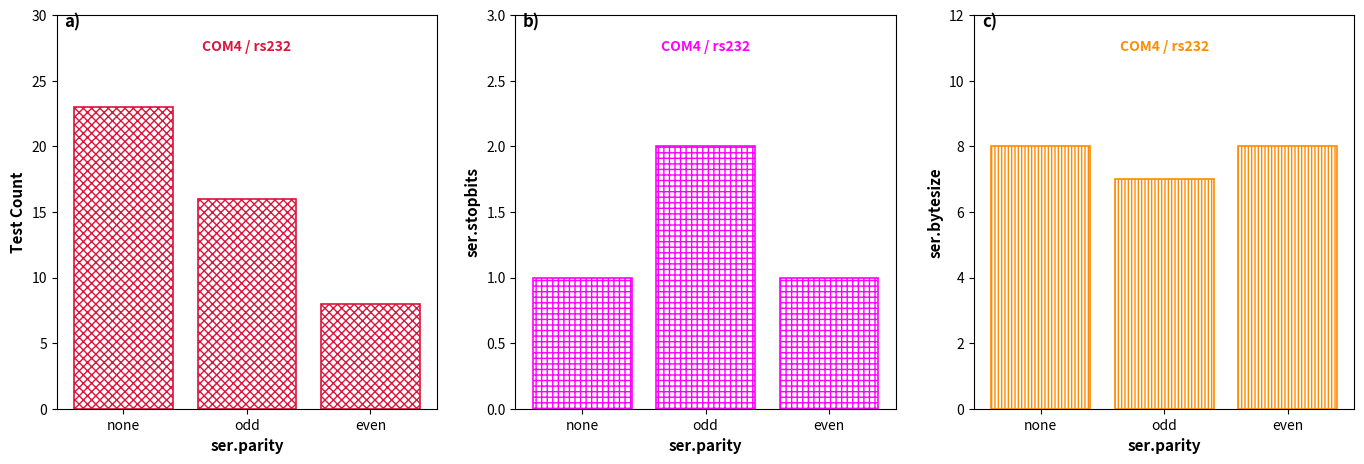

Does the chart contain stacked bars?

No